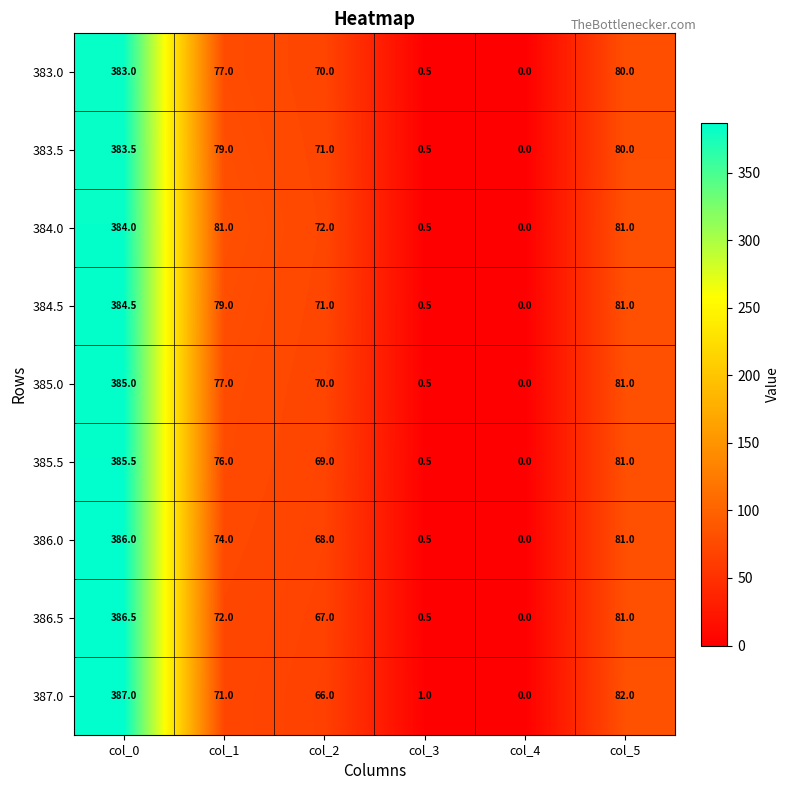

What is the difference between the second highest and minimum values in the 385.0 series?

81.0